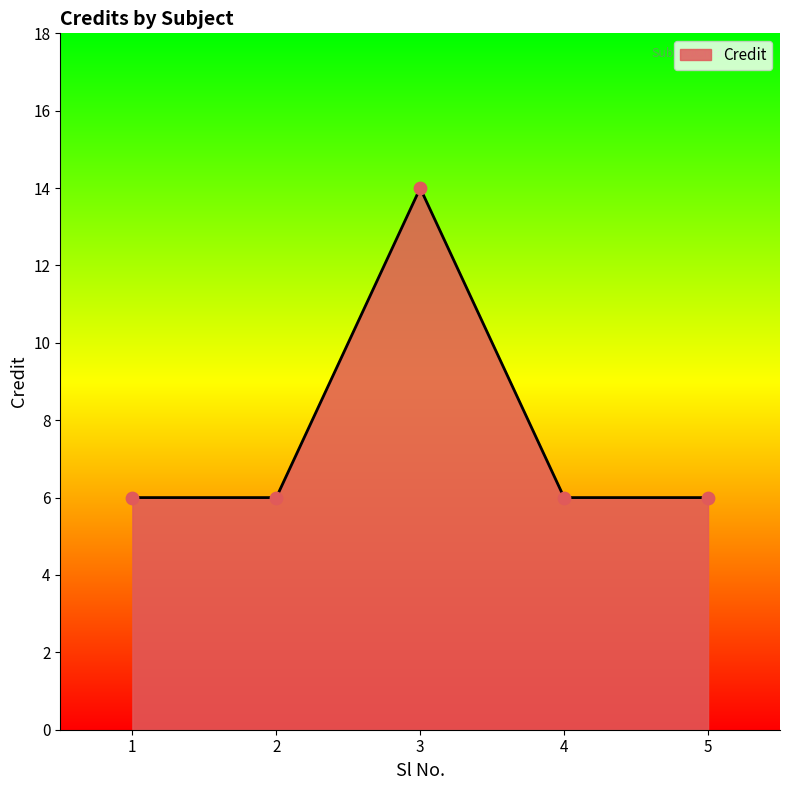

What is the ratio of the value at 3 to the value at 2?

2.3